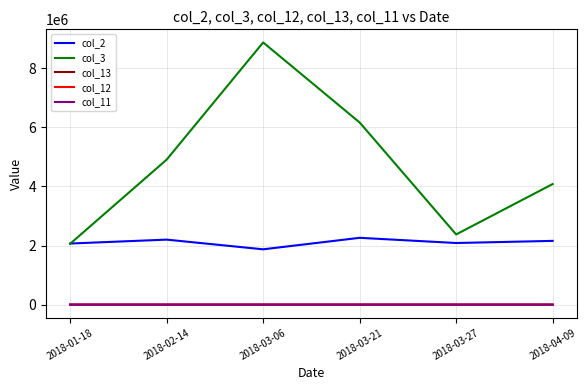

Which series has the widest spread of values?

col_3